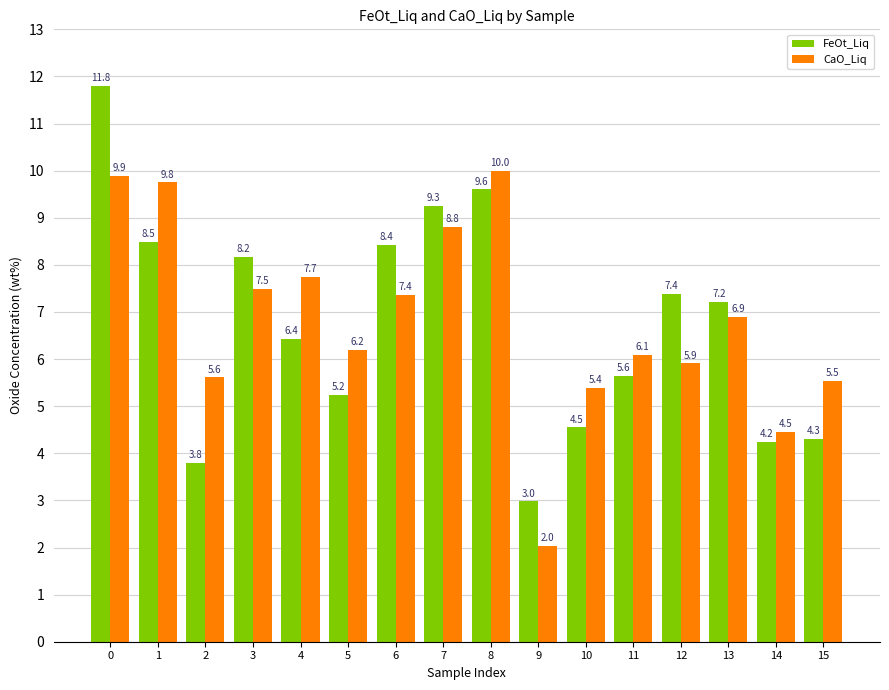

What is the minimum value shown in the chart?

2.0